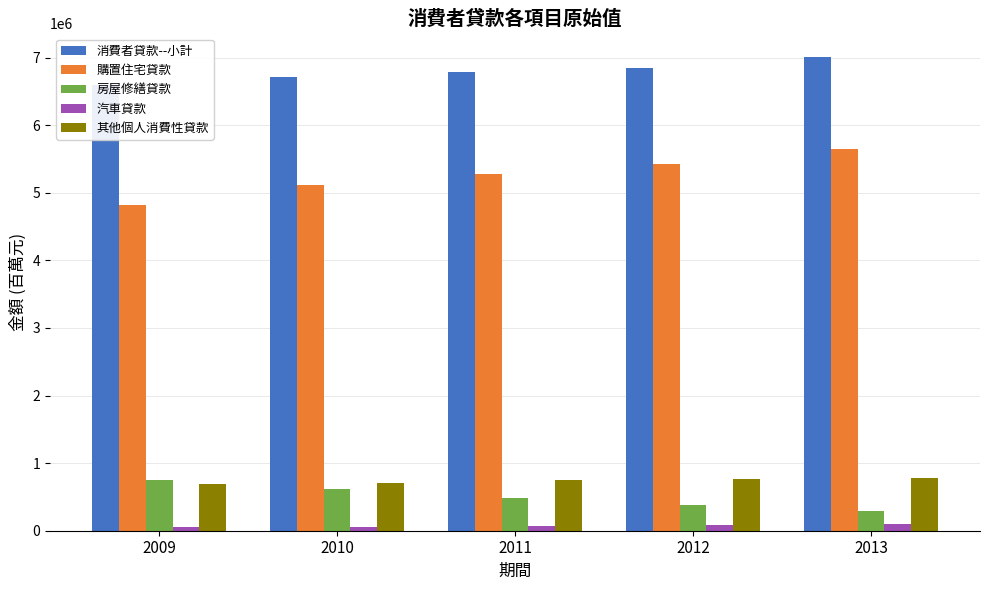

What is the difference between the maximum and minimum values in the 房屋修繕貸款 series?

457661